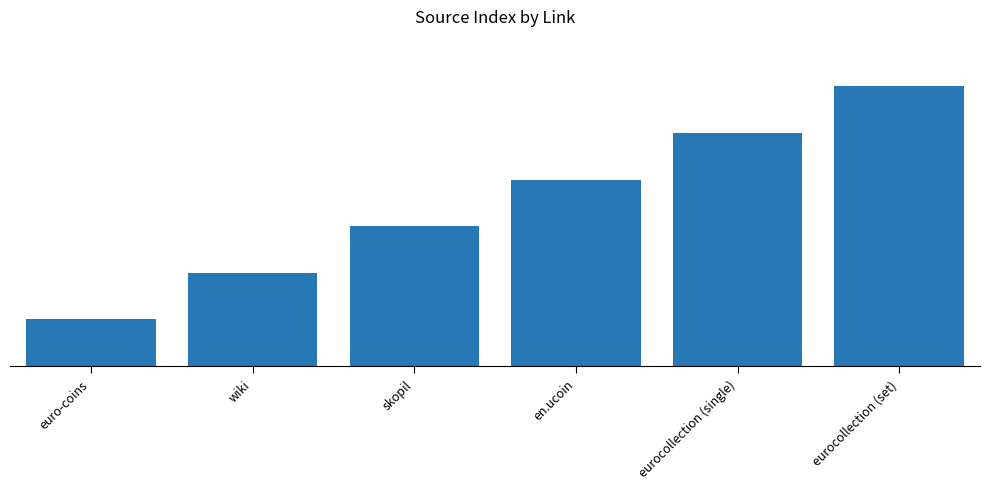

Are the bars horizontal?

No